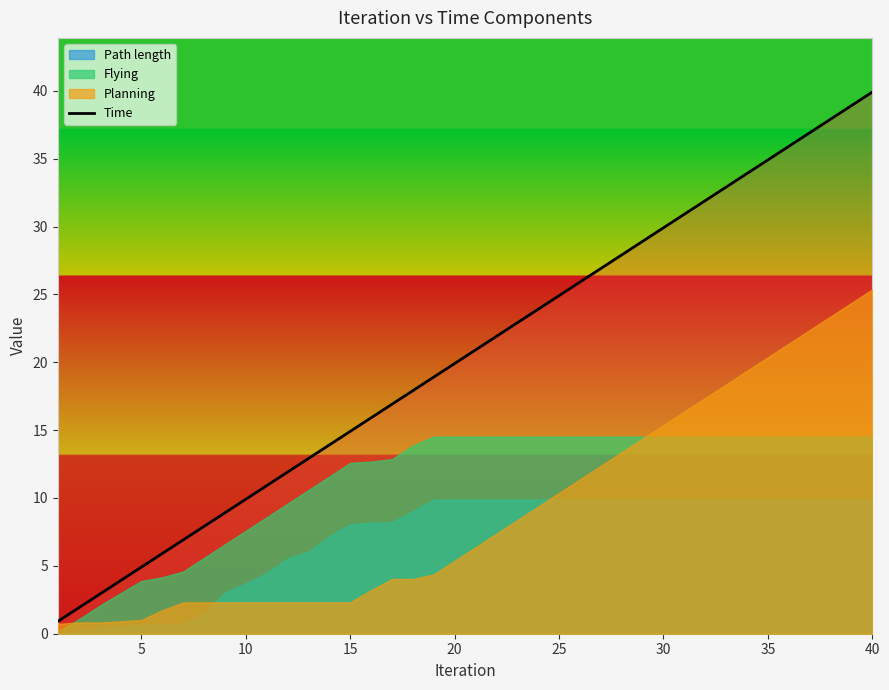

What is the maximum value shown in the chart?

39.9